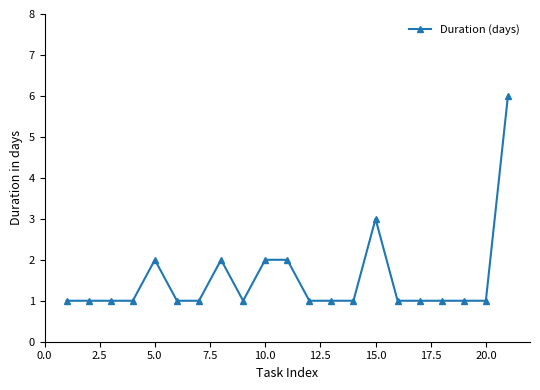

True or false: there are more than 0 points higher than both neighbors.

True